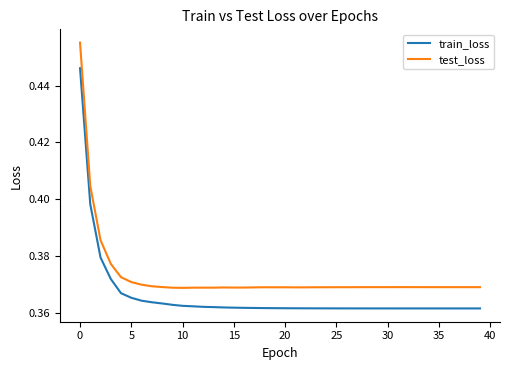

List the series in order of their overall mean, highest first.

test_loss, train_loss